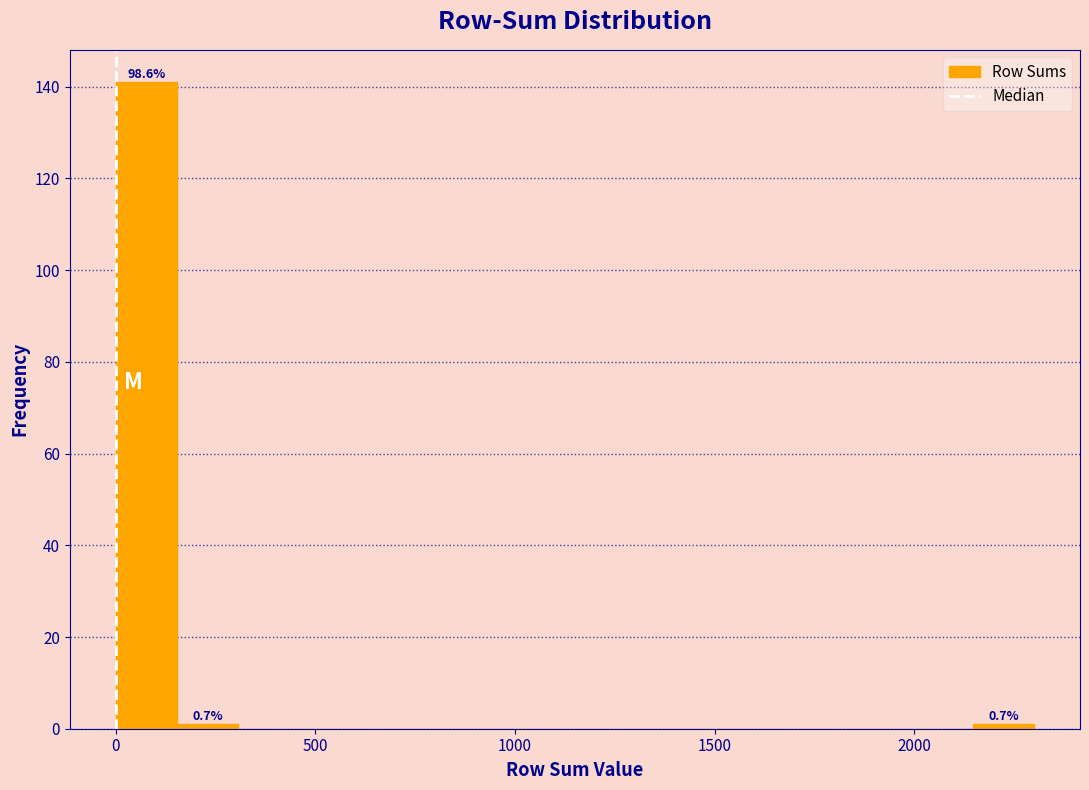

Read against the x-axis, roughly where is the centre of the tallest bar?

100